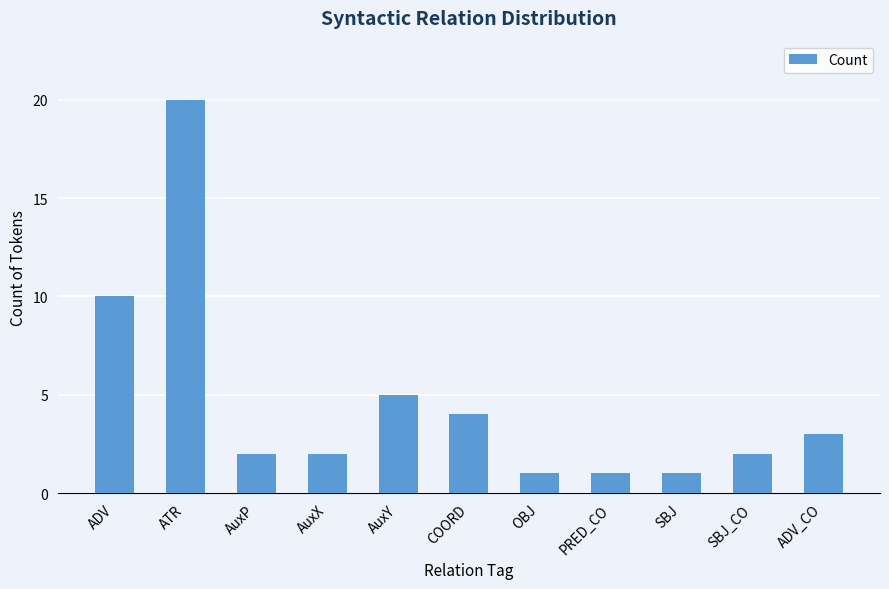

What is the label of the 10th bar from the left?

SBJ_CO